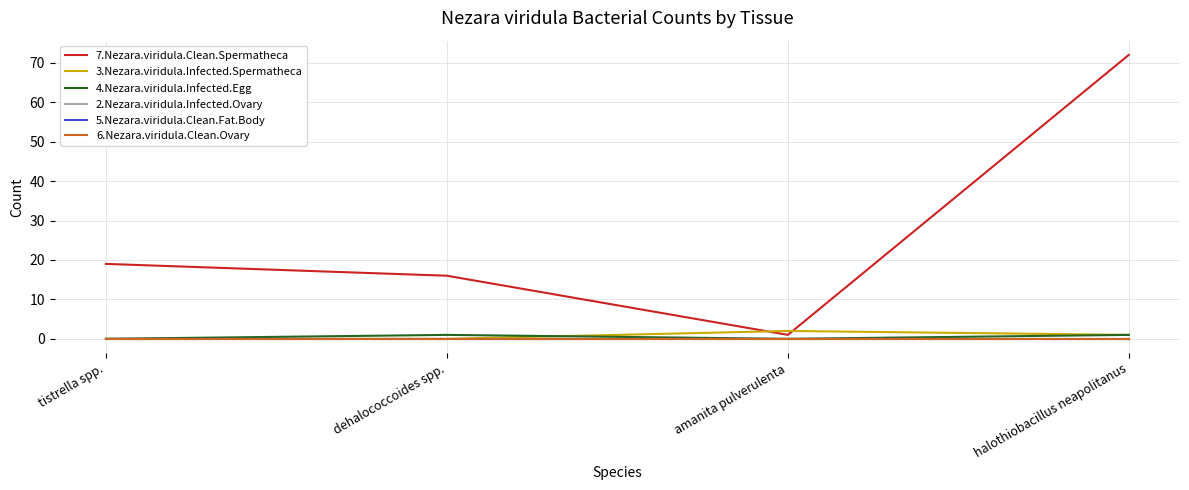

Does the chart display data point markers on the line(s)?

No